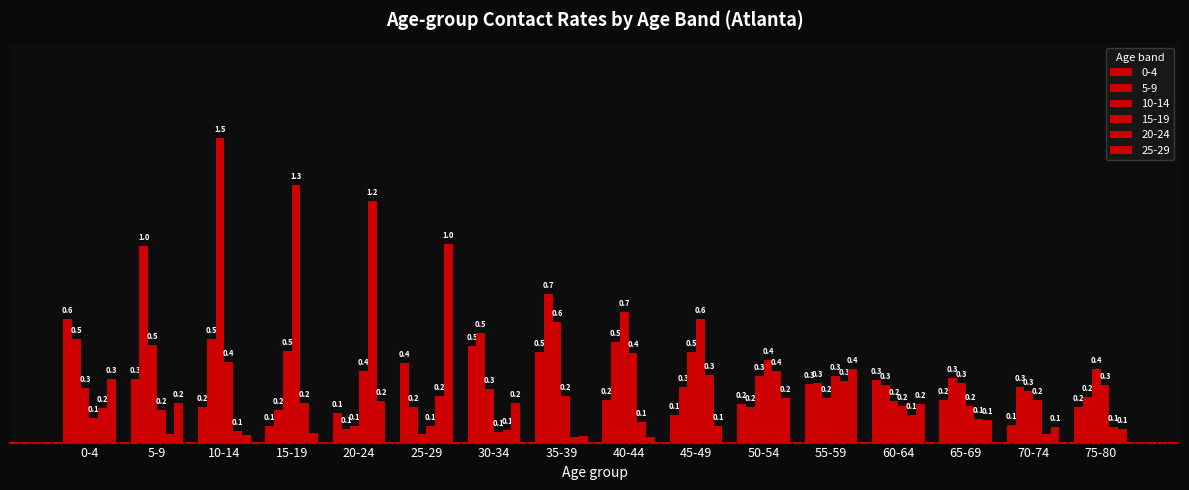

Are the bars grouped side by side (vs. stacked)?

Yes